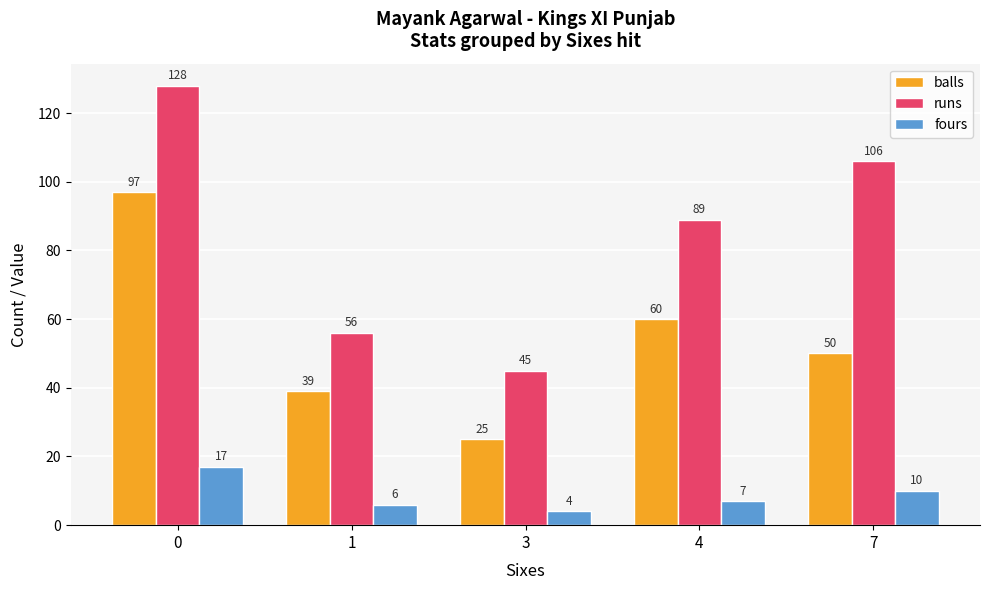

What are all the series names shown in the legend?

balls, runs, fours